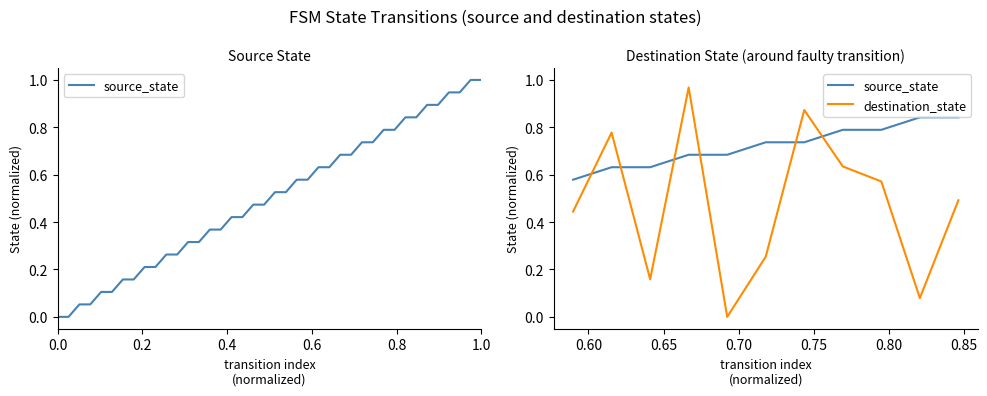

How many intersections are there between source_state and destination_state?

6